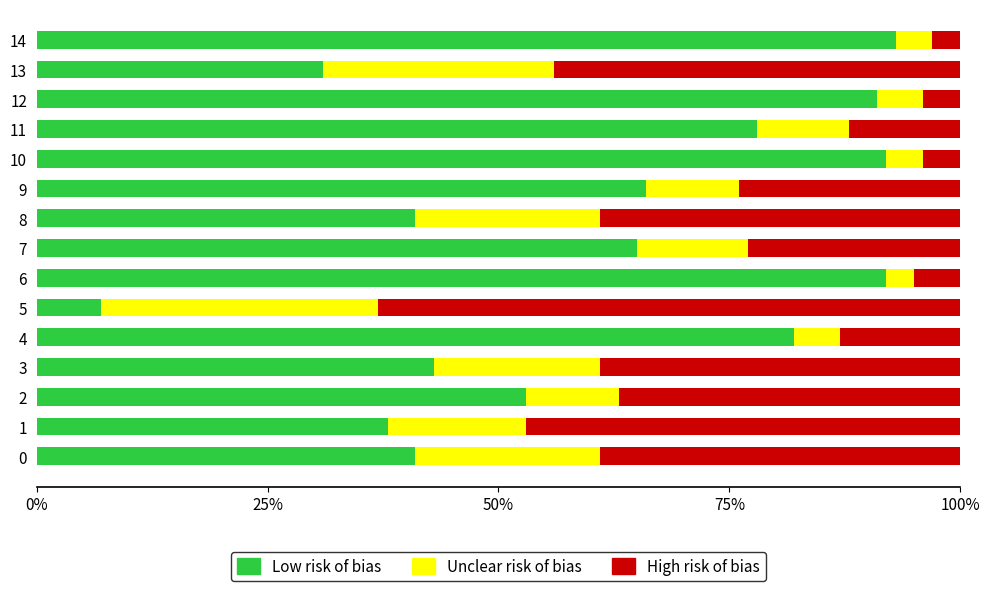

At which label does Low risk of bias reach its minimum?

5